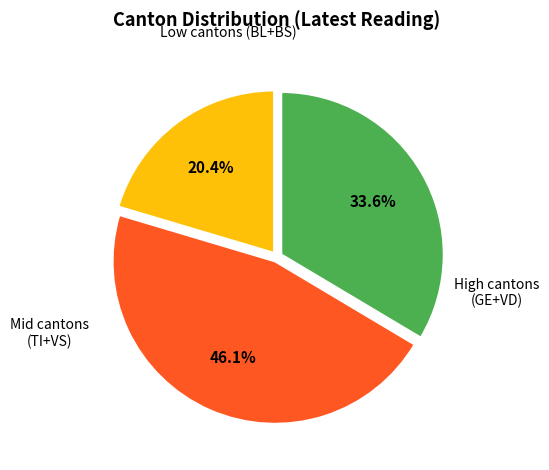

Is there any slice that represents more than half of the pie?

No